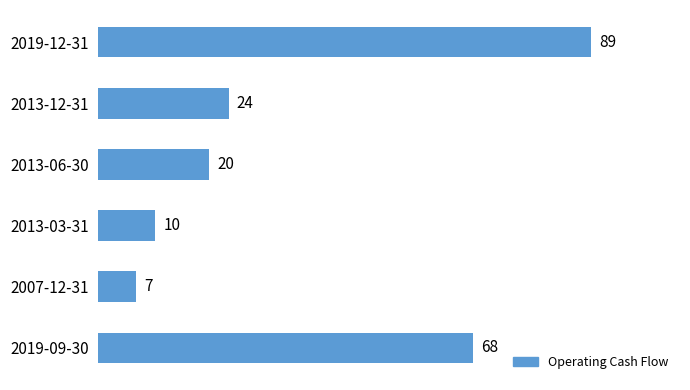

Count the number of categories in the chart.

6